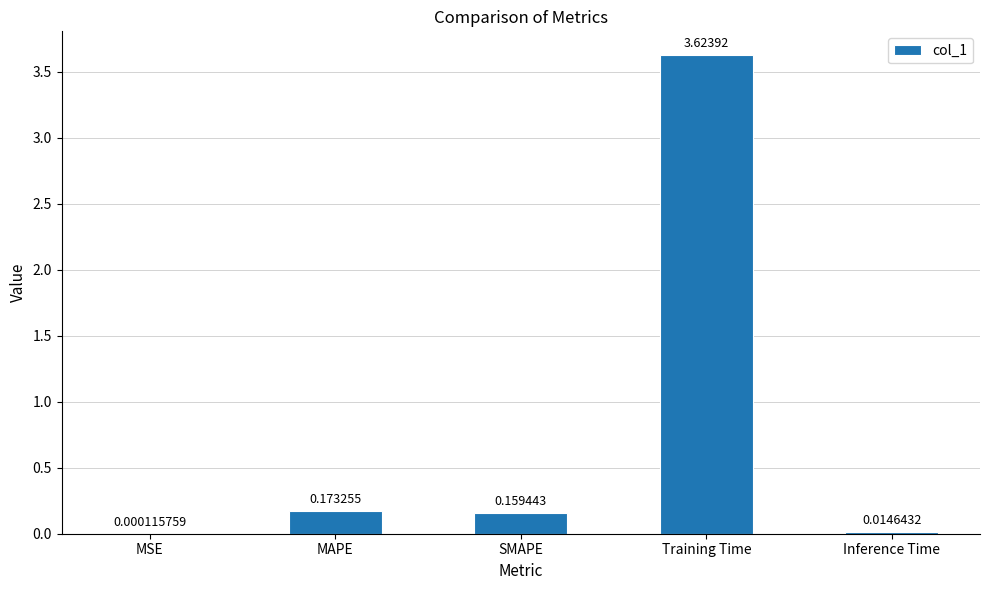

Which label corresponds to the largest value in the chart?

Training Time